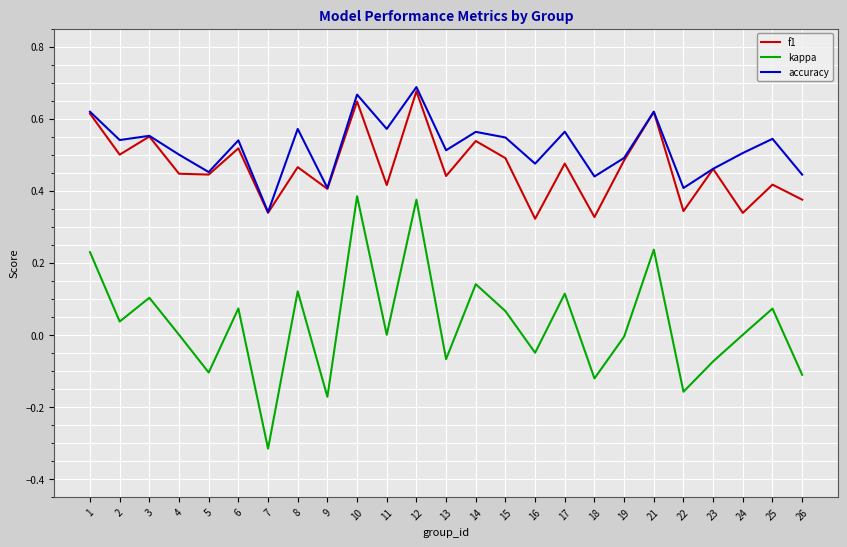

What are all the series names shown in the legend?

f1, kappa, accuracy